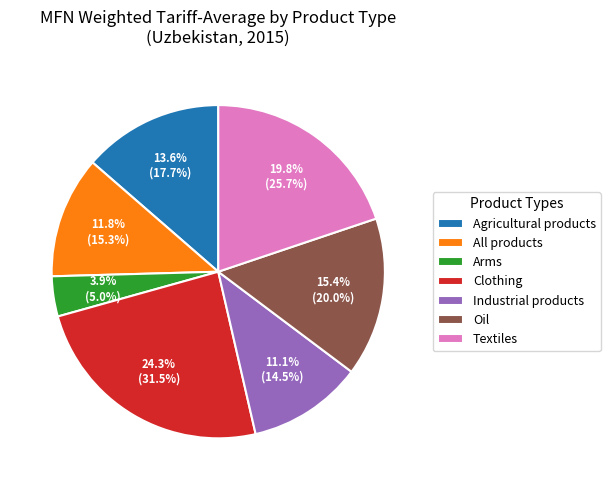

True or false: Oil accounts for 5% of the total.

False